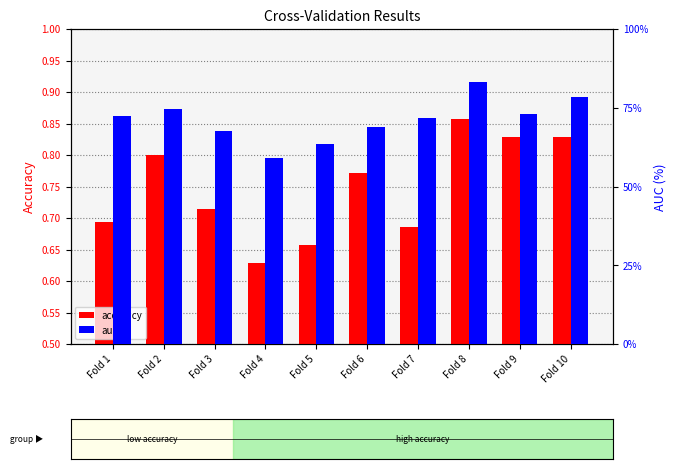

True or false: accuracy has a value of 1.1 at Fold 4.

False